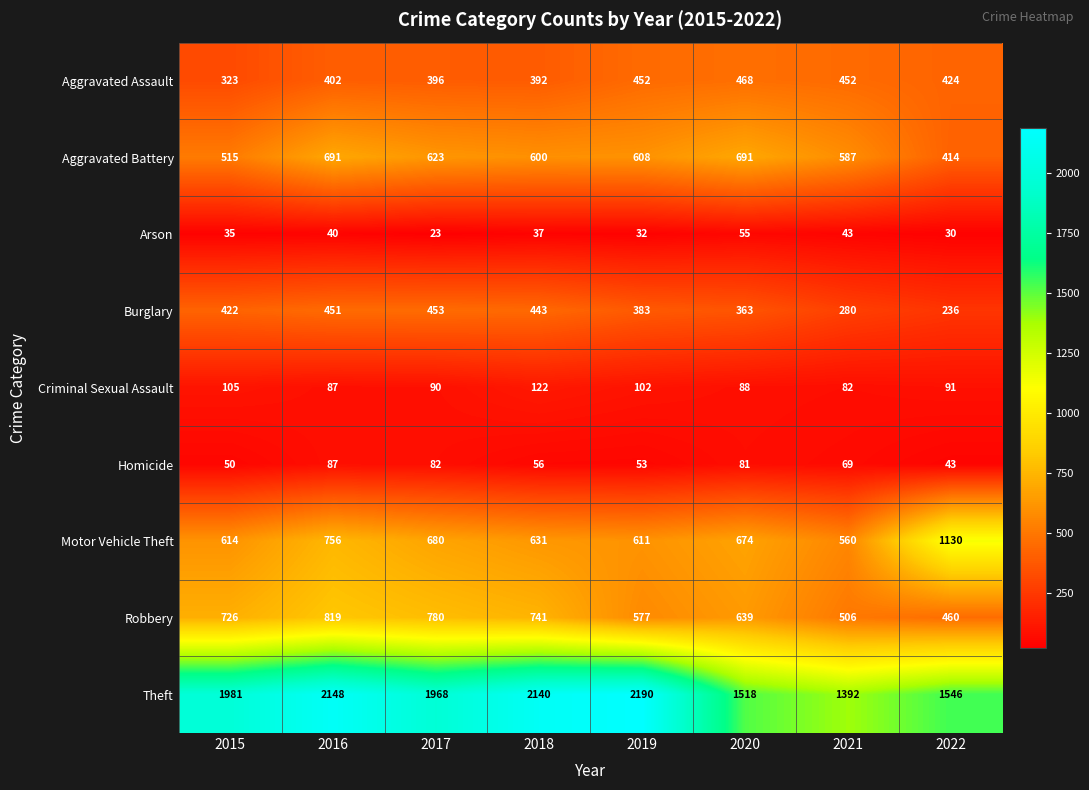

What is the total value across all series at 2017?

5095